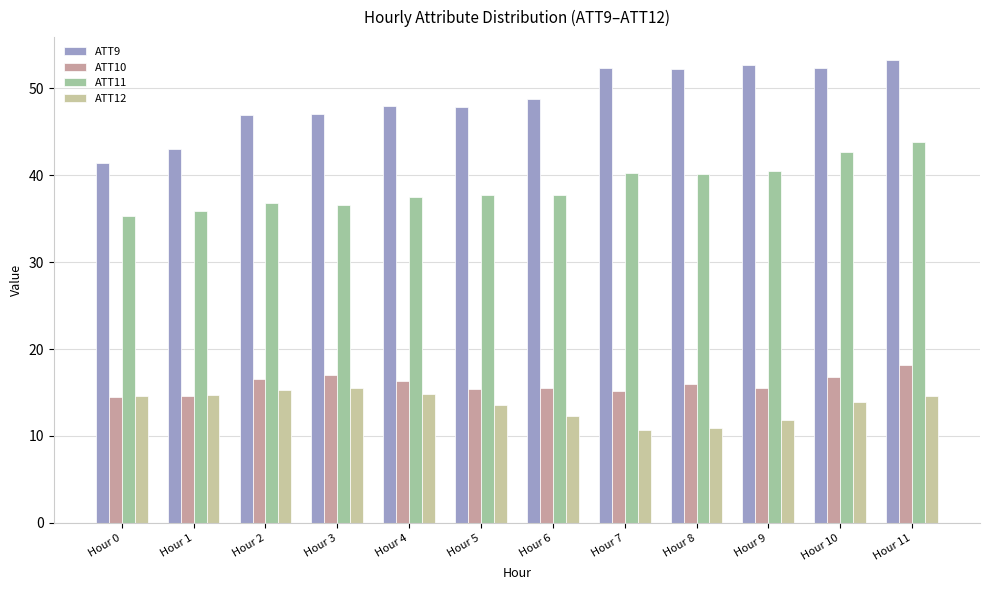

What is the sum of the ATT11 values at Hour 6 and Hour 10?

80.4